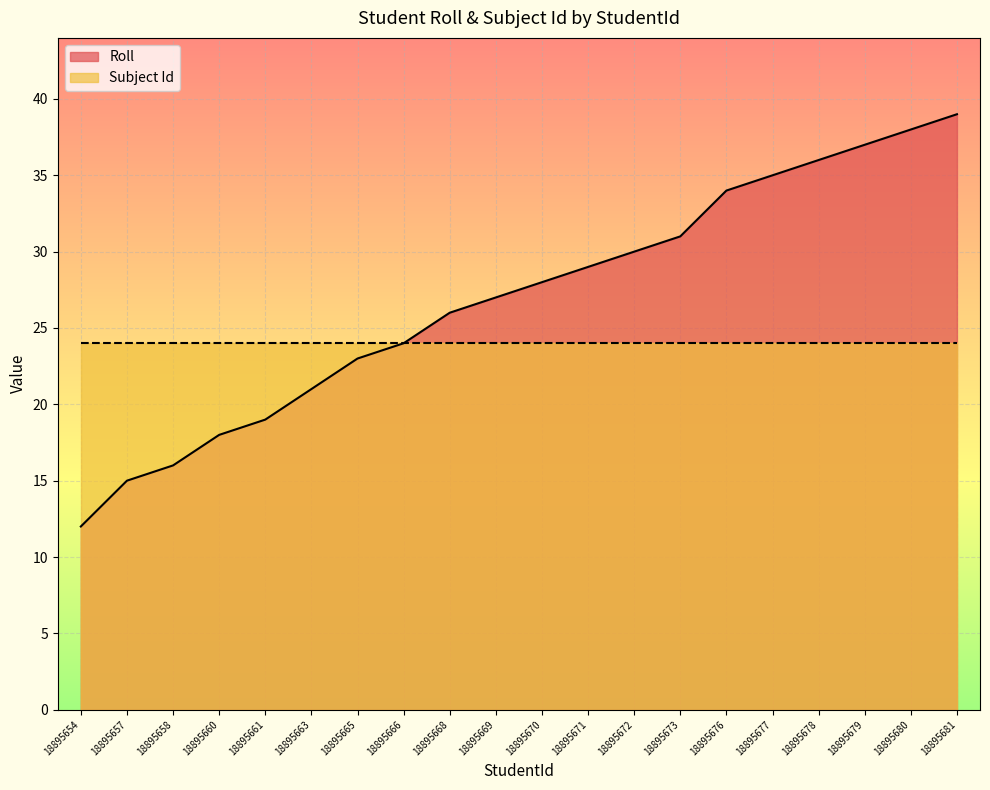

True or false: there are more than 1 points higher than both neighbors.

False